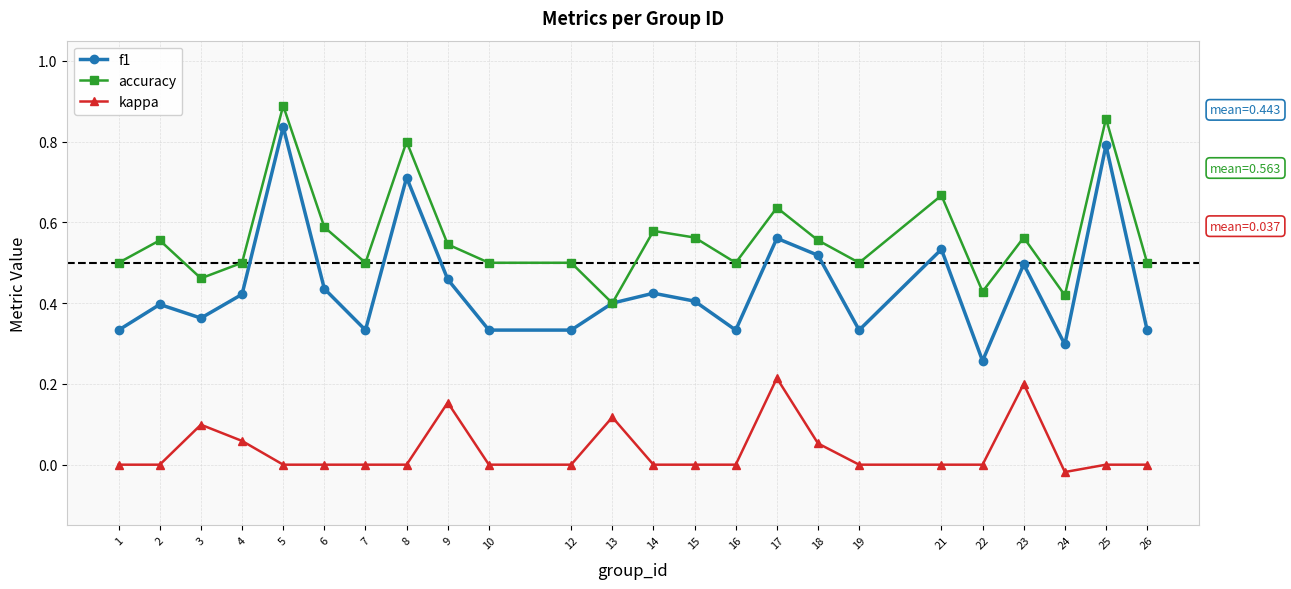

At which category is the sum across all series the highest?

5